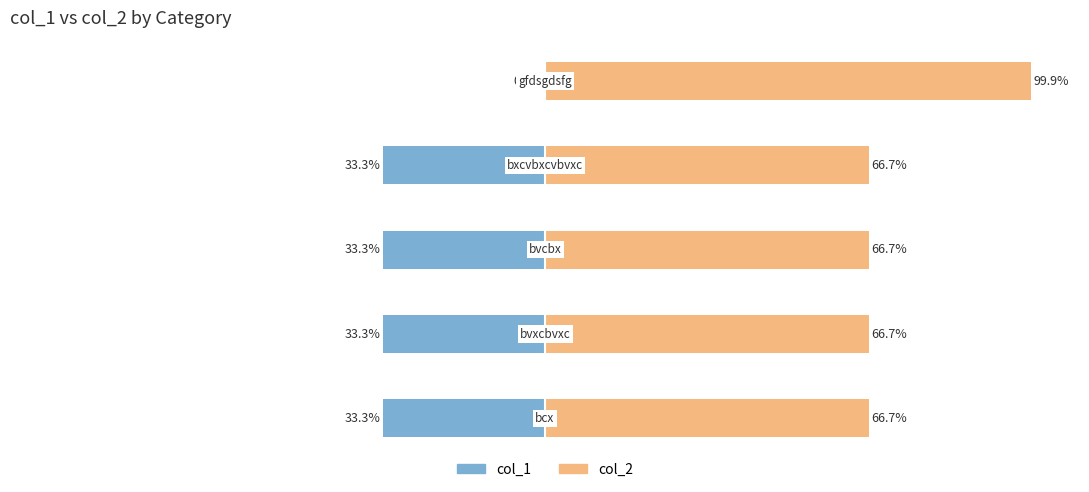

Is the value of col_1 at 2 greater than the value of col_2 at 3?

No